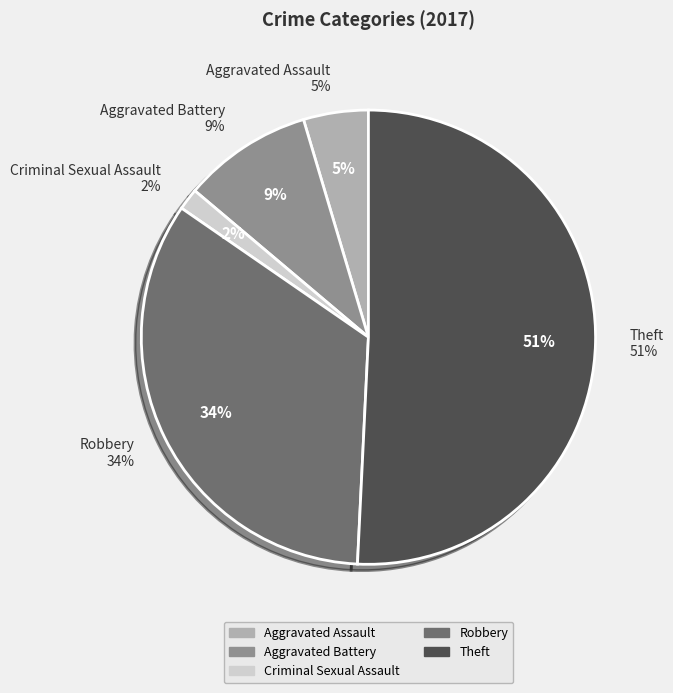

Combined, do Aggravated Assault and Theft account for over 50%?

Yes